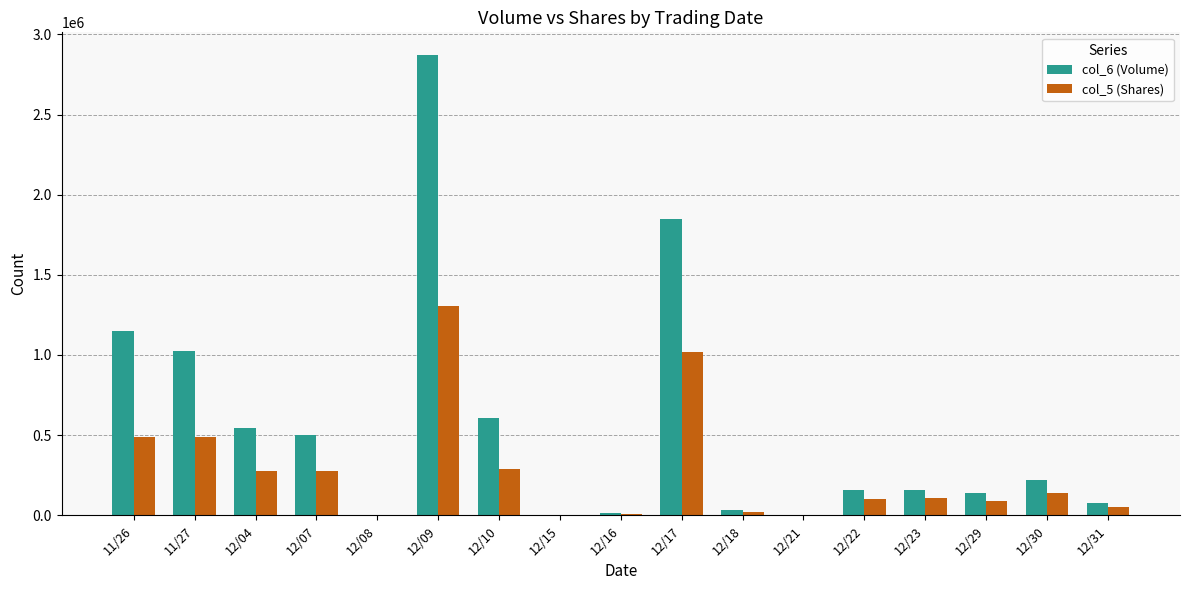

Which series changed the most between 11/27 and 12/18?

col_6 (Volume)